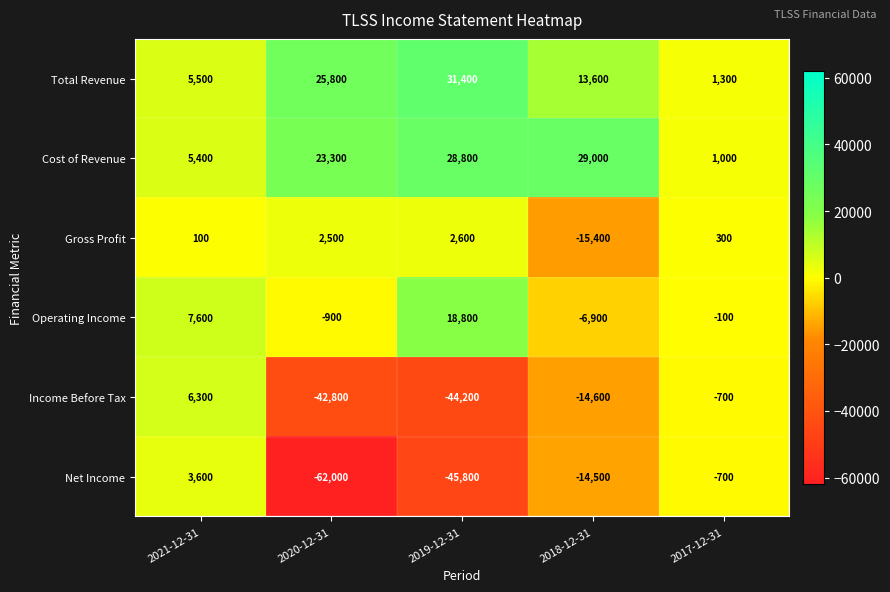

At which category is the sum across all series the highest?

2021-12-31